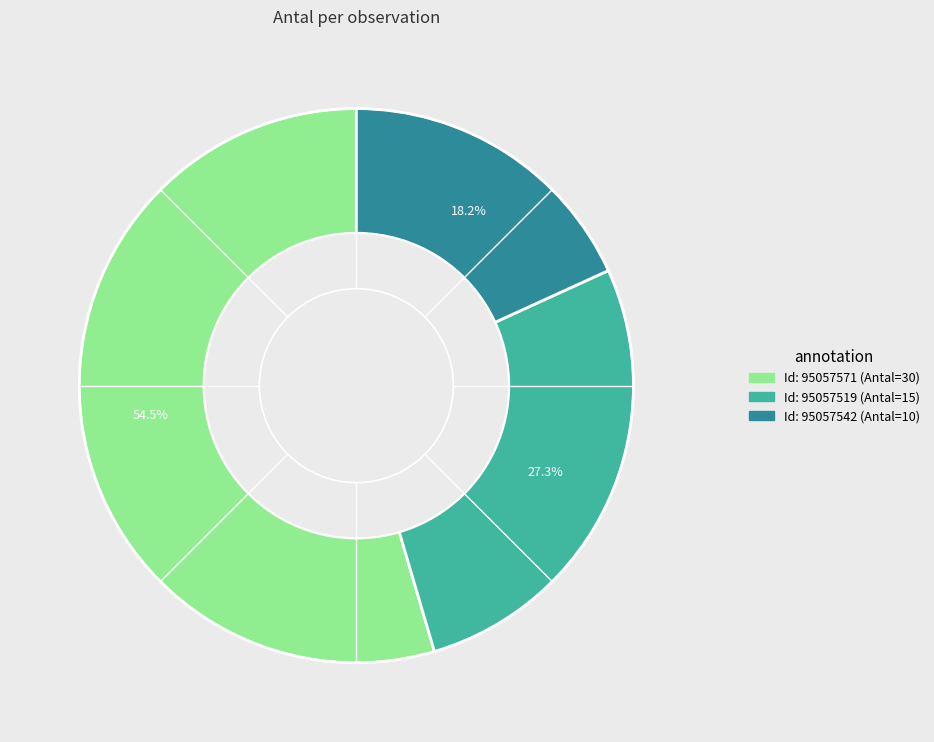

How many segments does this pie chart have?

3